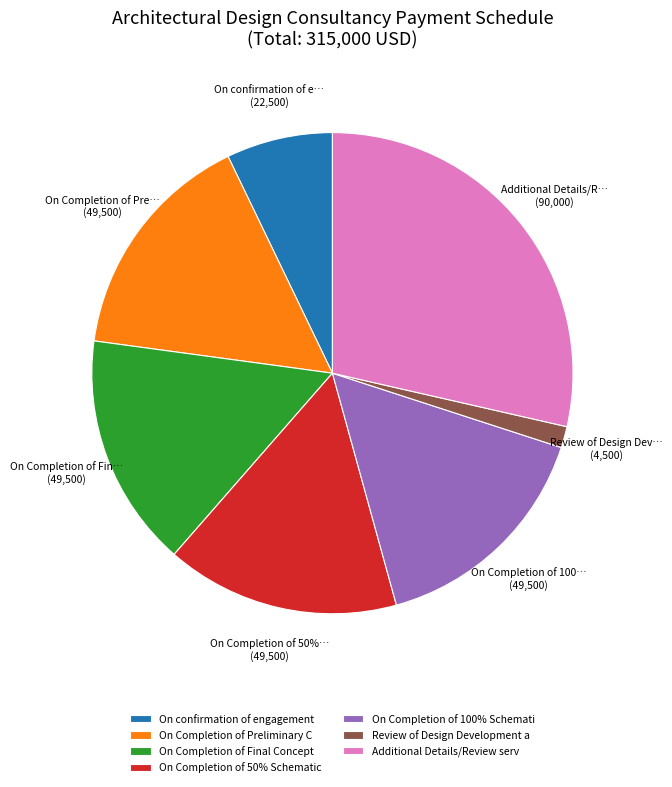

To the nearest percent, what percentage of the pie is On confirmation of engagement?

7%